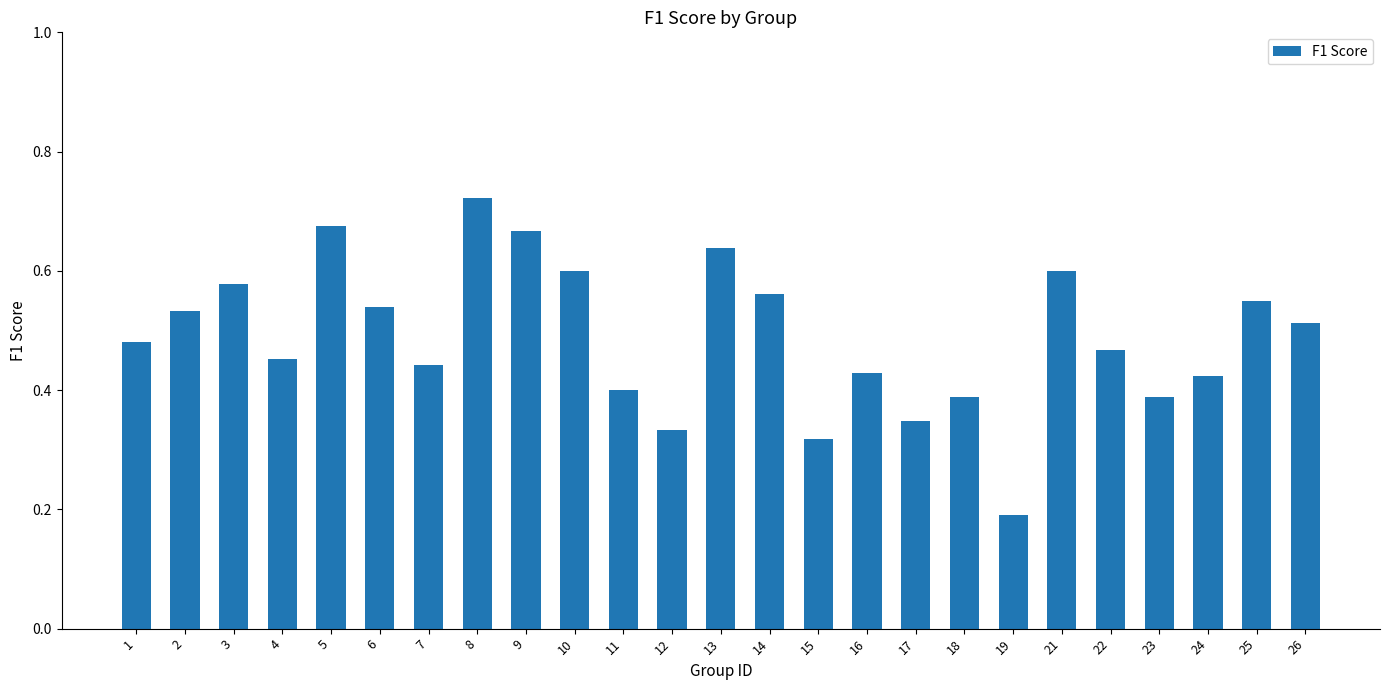

Which category has the highest value across all series?

8